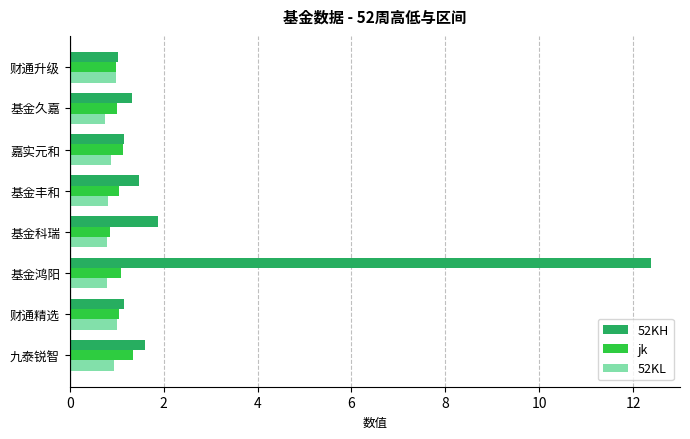

At how many categories does at least one series exceed 6?

1